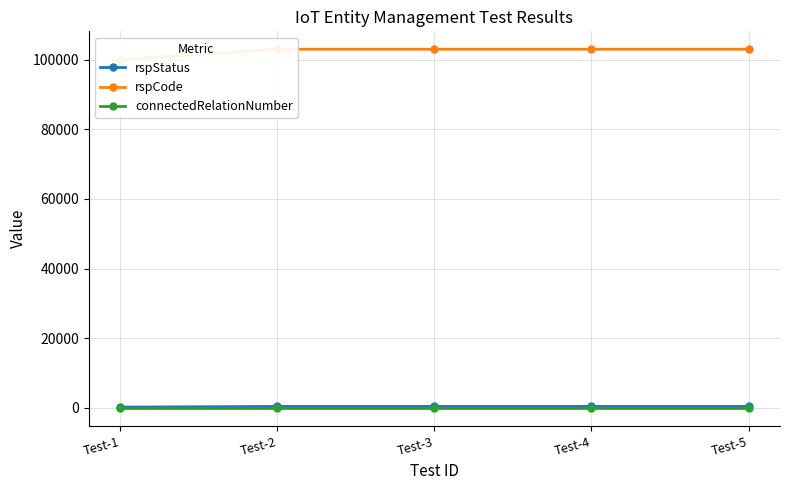

What is the minimum value for rspStatus?

200